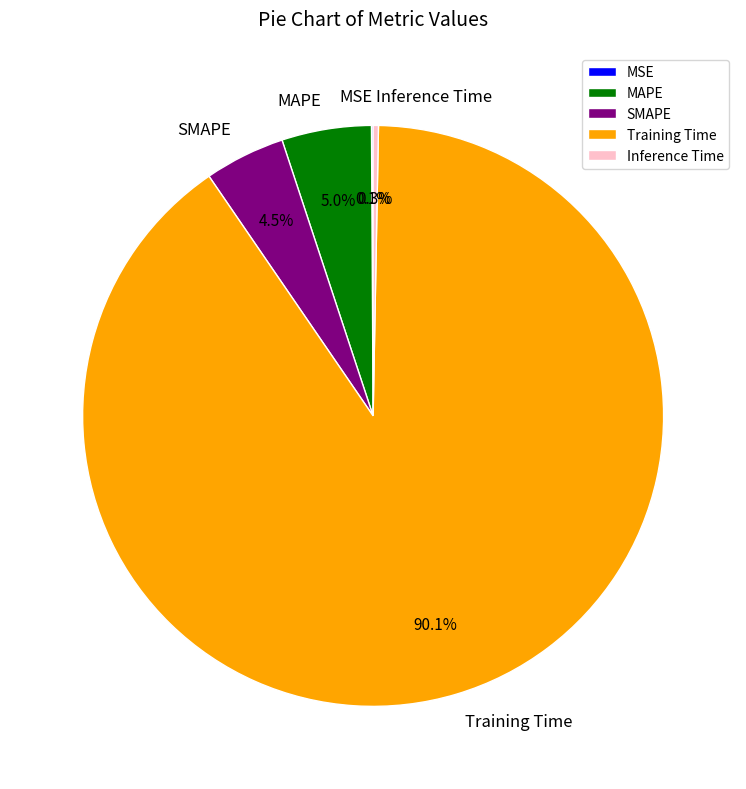

Is the sum of SMAPE and Training Time greater than half?

Yes